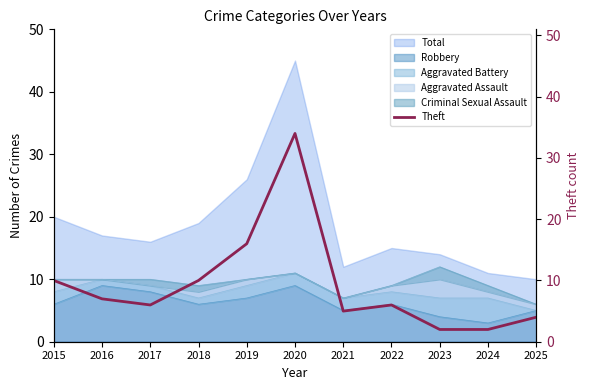

Where is the first local minimum?

2017